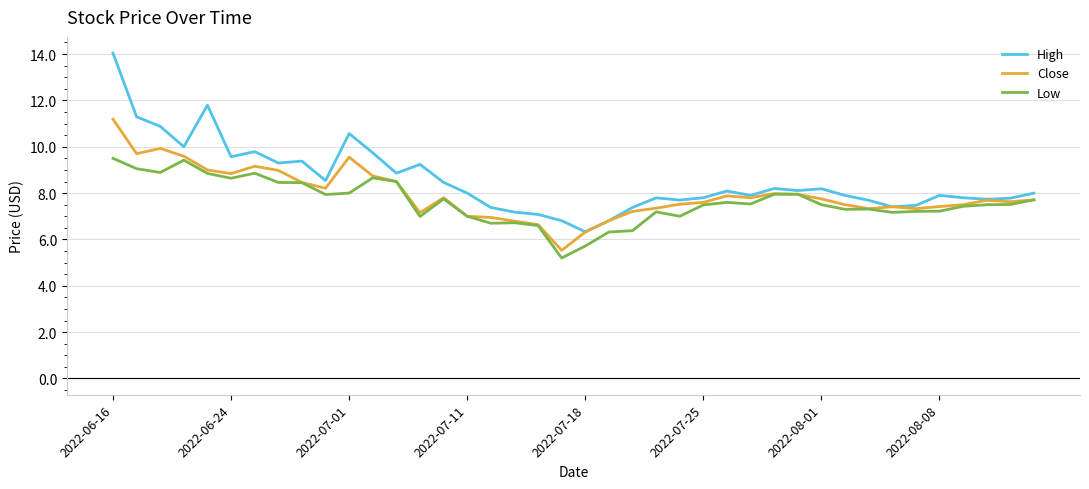

Which series has the widest spread of values?

High